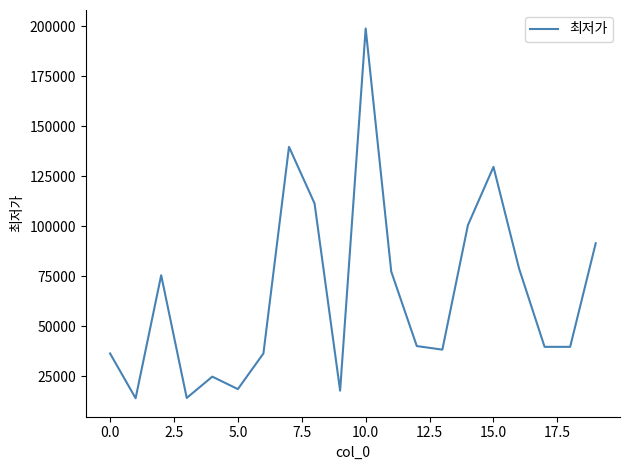

What is the maximum value shown in the chart?

199000